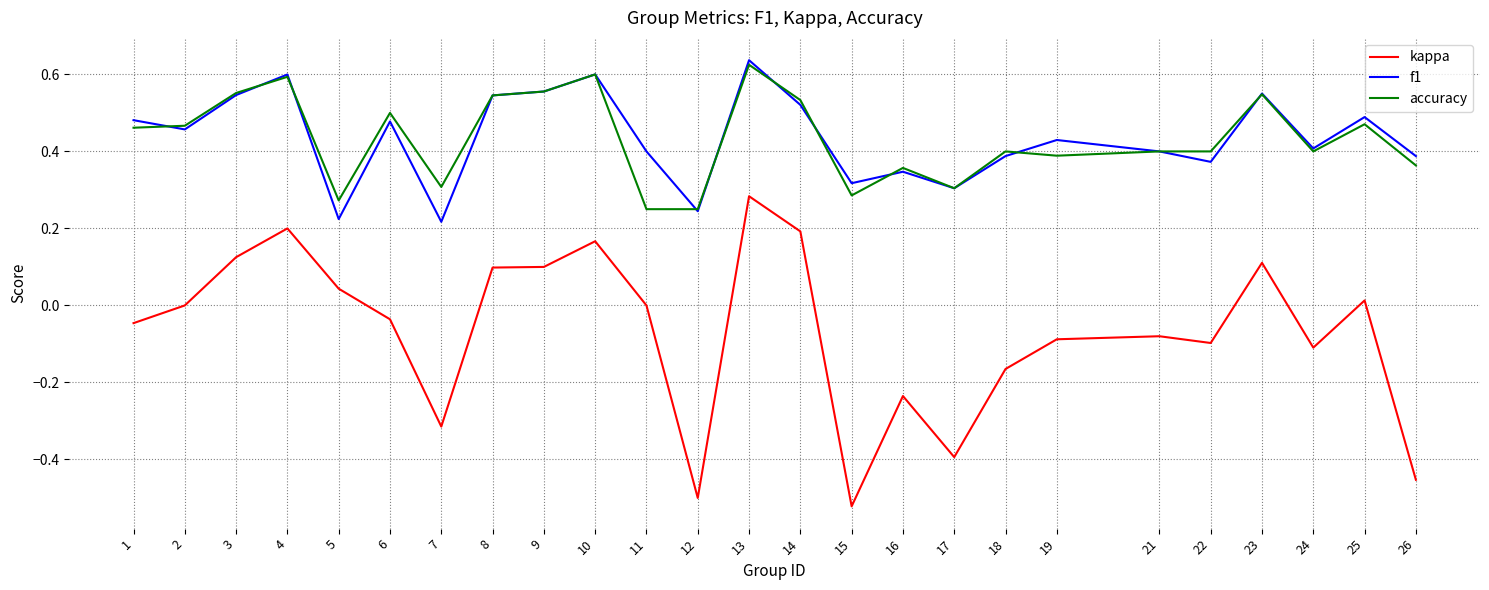

At which category does the chart reach its peak across all series?

13